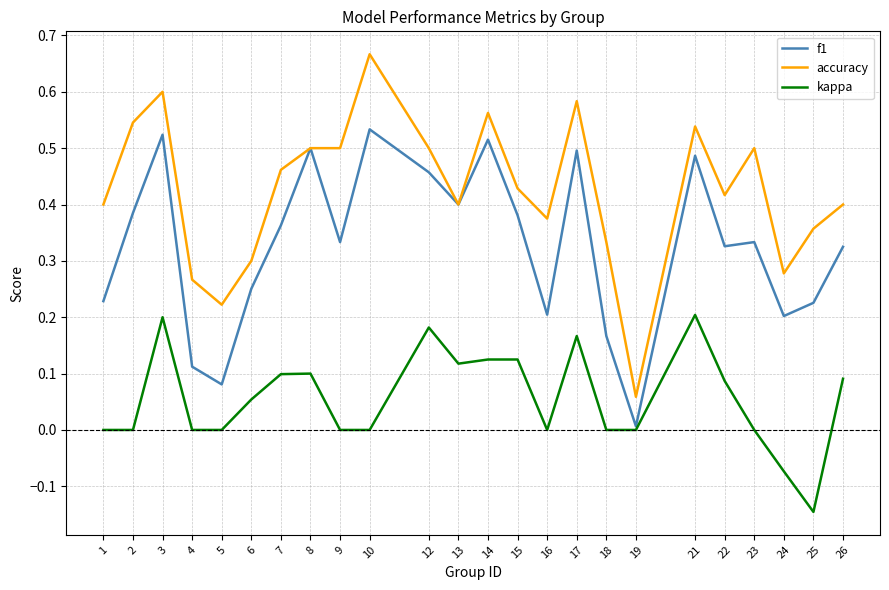

At 6, list the series in order from smallest to largest.

kappa, f1, accuracy